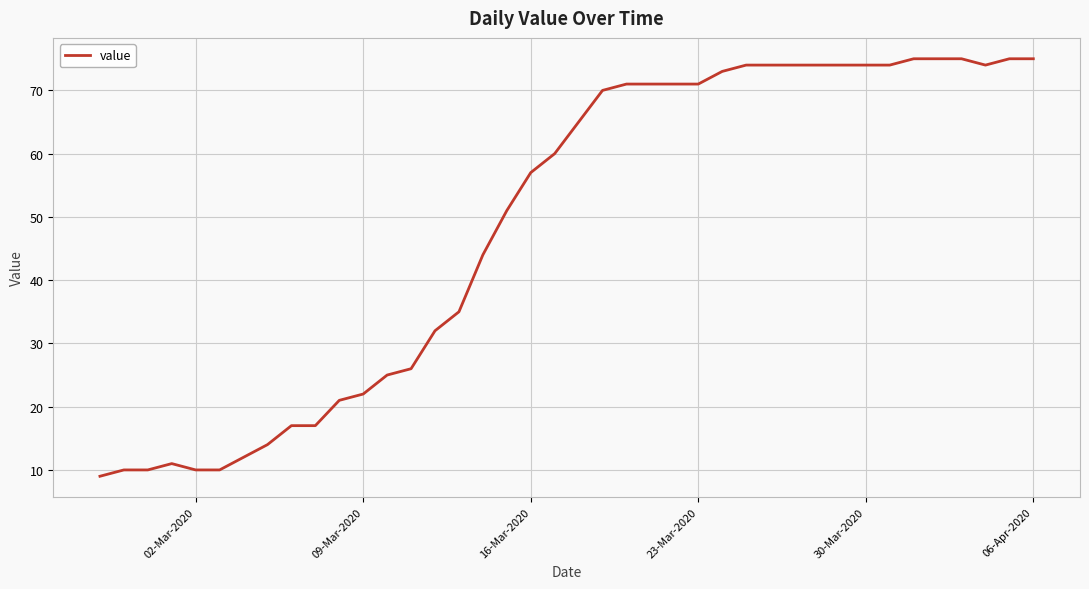

What is the average value?

49